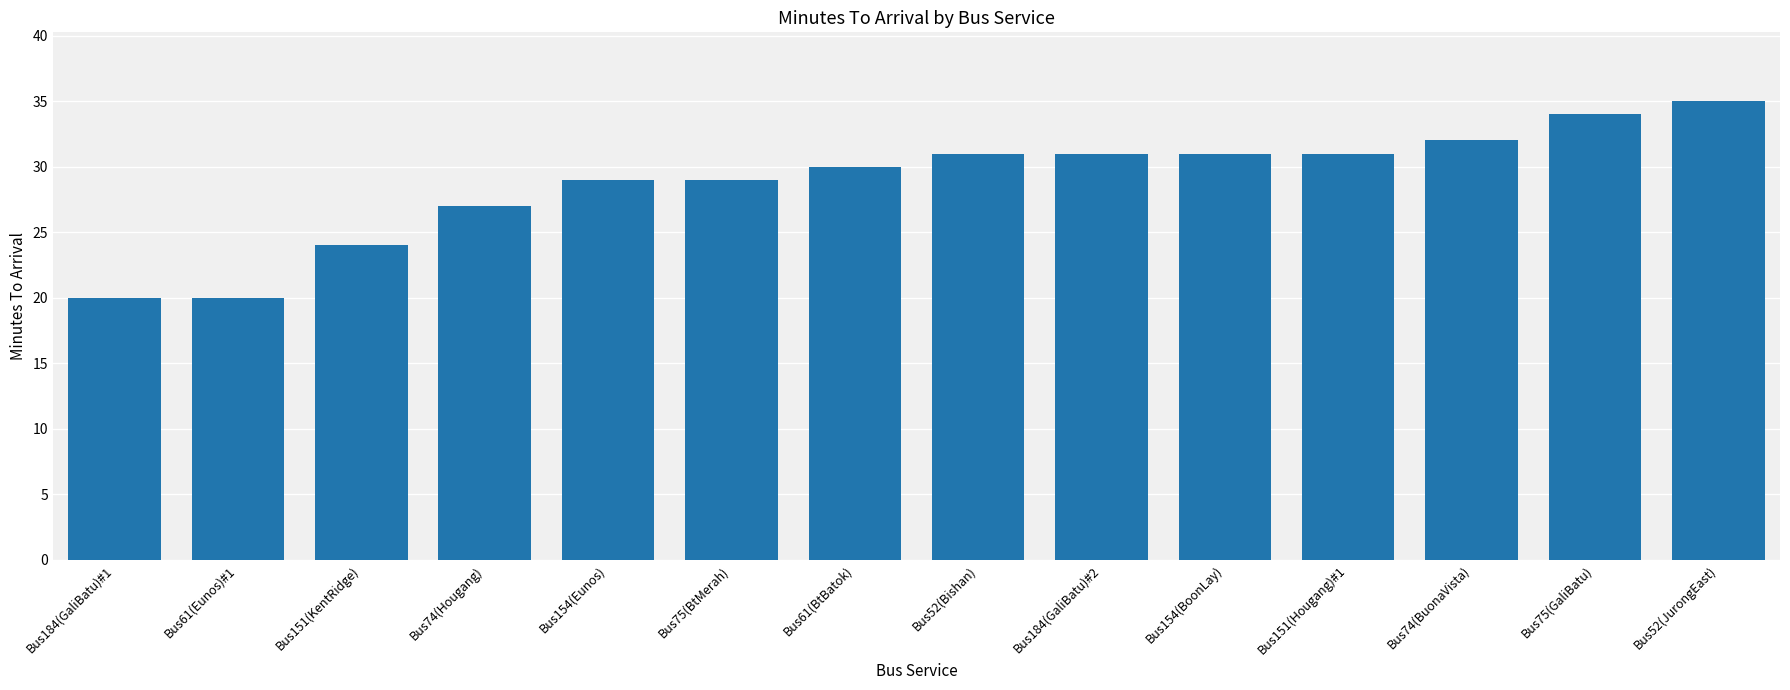

What is the difference between the maximum and minimum values?

15